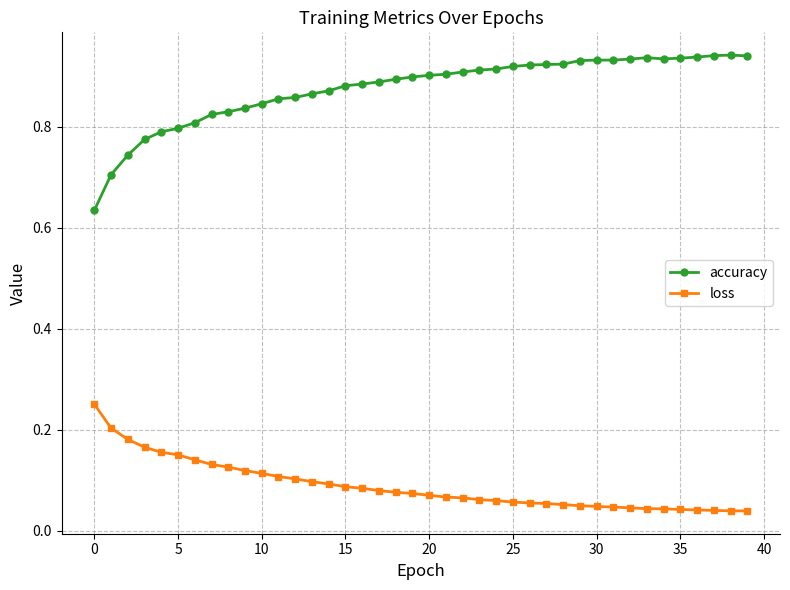

Rank the series by their maximum value, from highest to lowest.

accuracy, loss